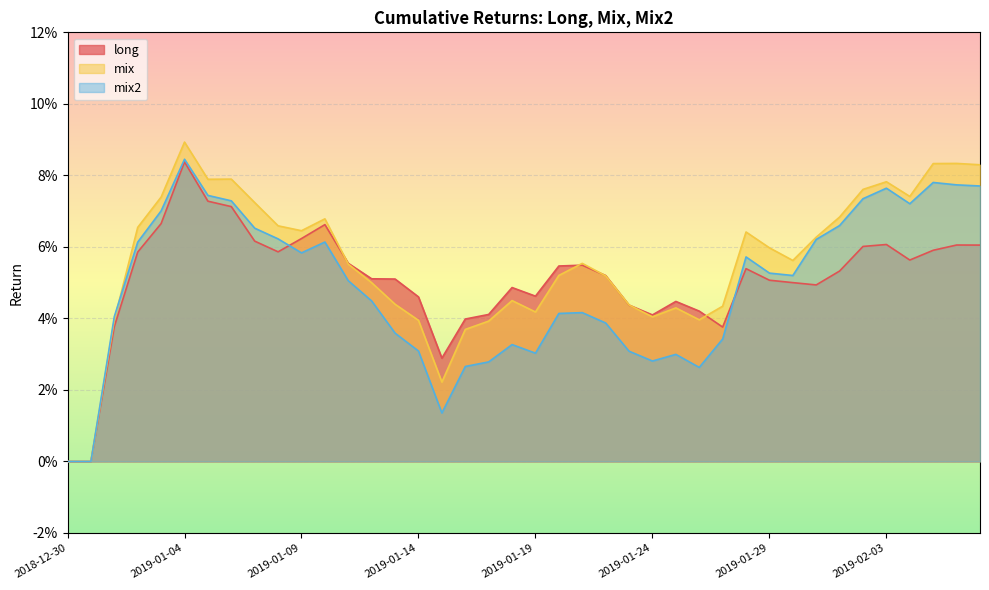

What is the label of the 27th point from the left?

2019-01-25